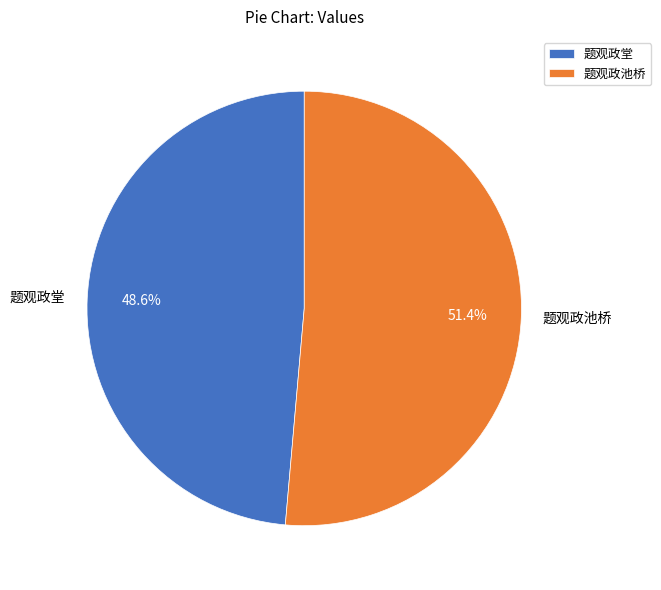

Count the number of slices in the pie.

2